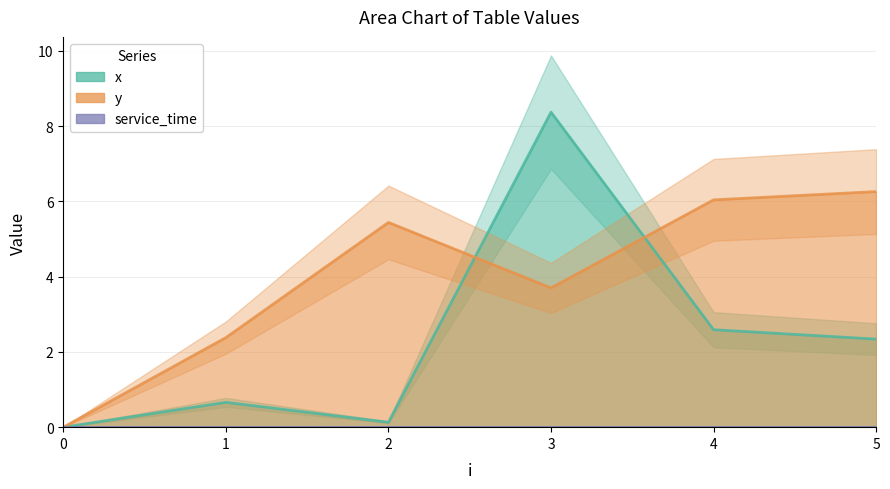

At 0, list the series in order from smallest to largest.

x, y, service_time